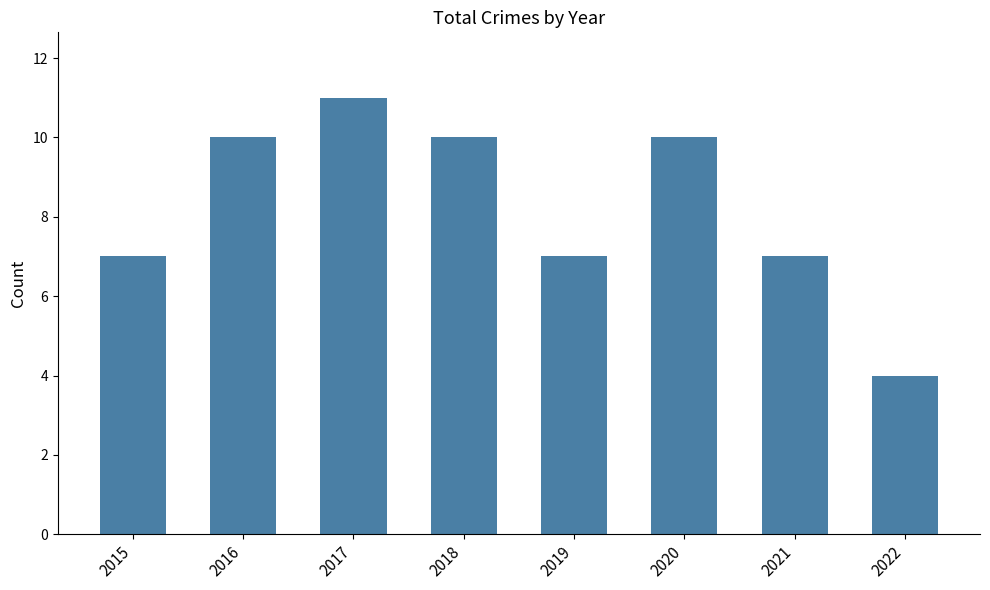

What is the maximum value shown in the chart?

11